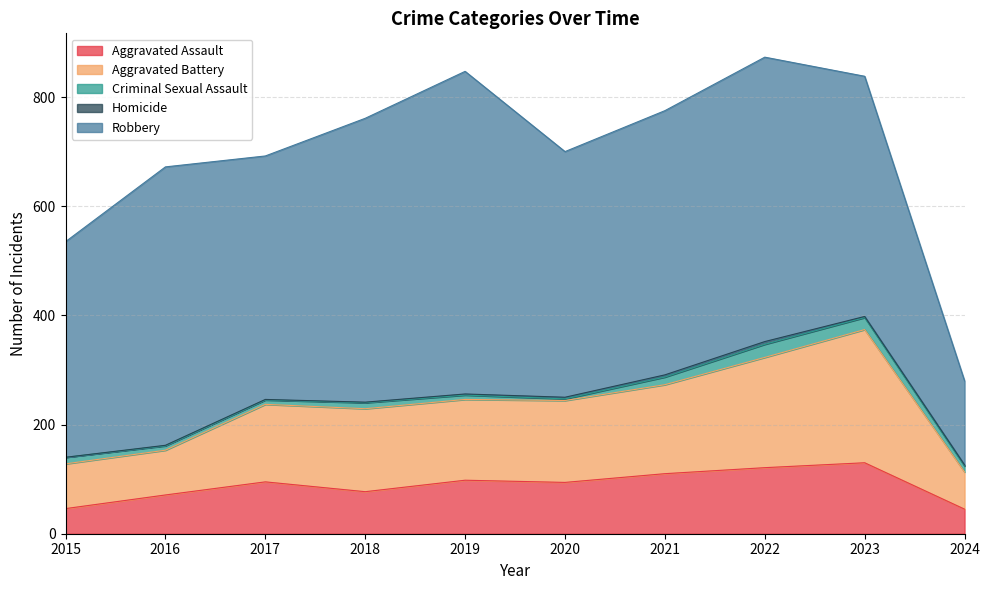

How many interior local peaks does the Robbery series have?

3